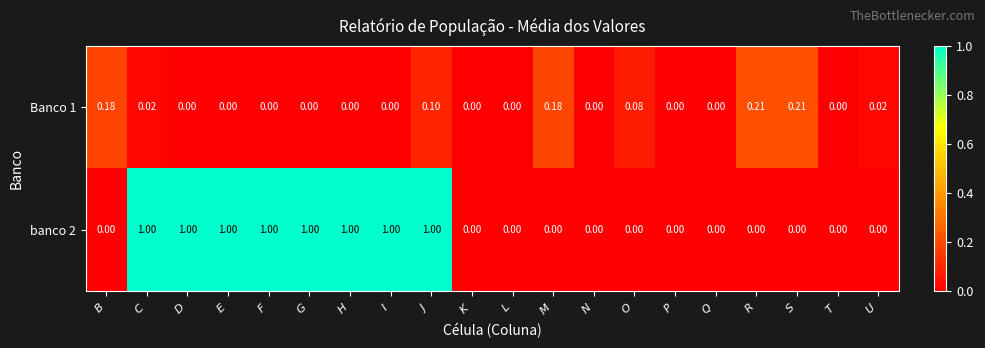

What is the maximum value shown in the chart?

1.0